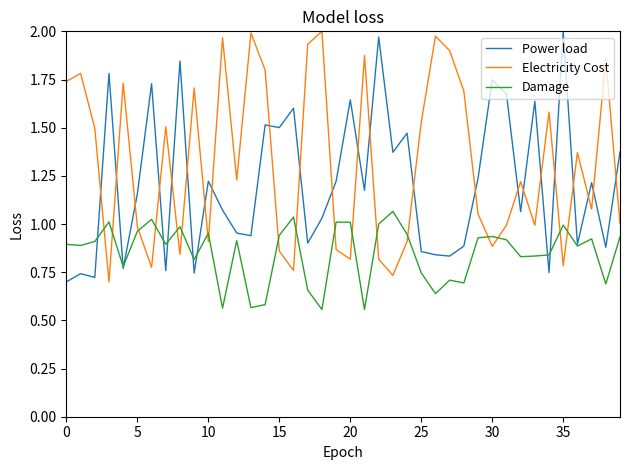

What is the sum of all Electricity Cost values?

52.6